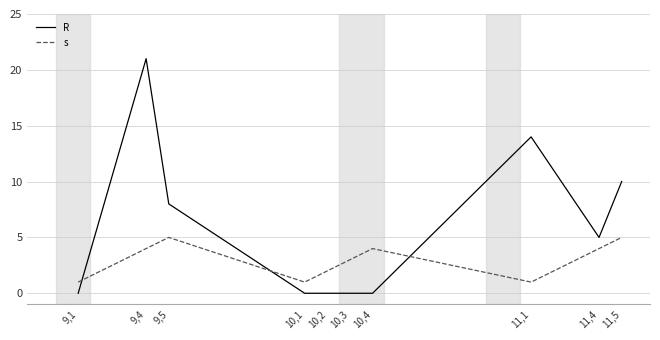

Which series has the widest spread of values?

R